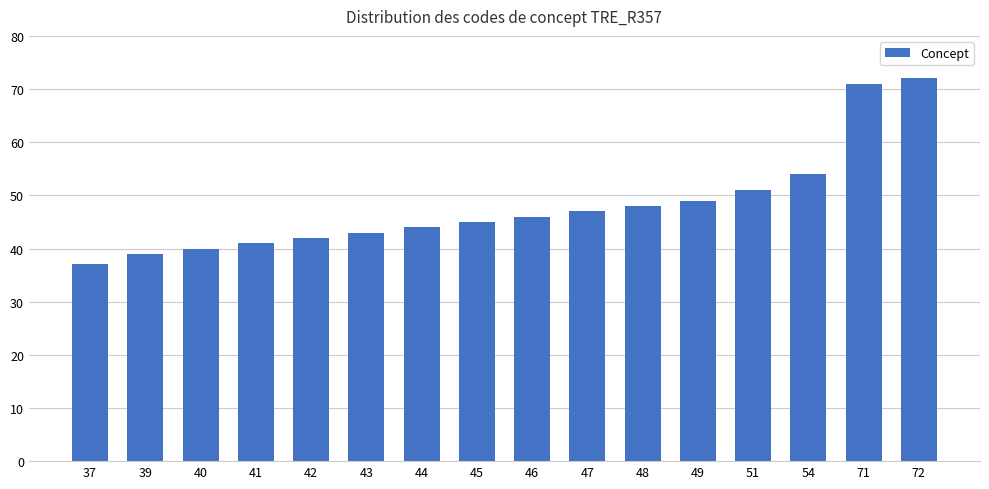

What is the ratio of the value at 39 to the value at 71?

0.5